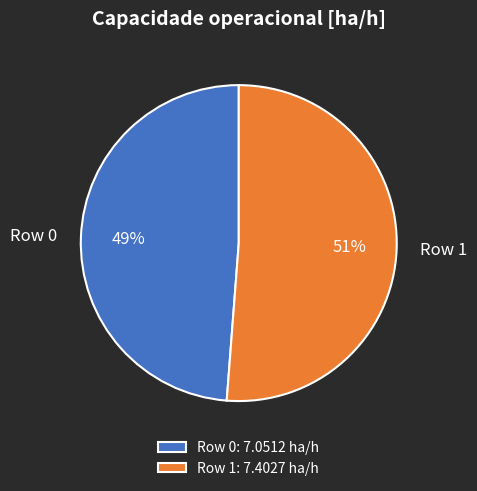

Does any single category account for the majority?

Yes